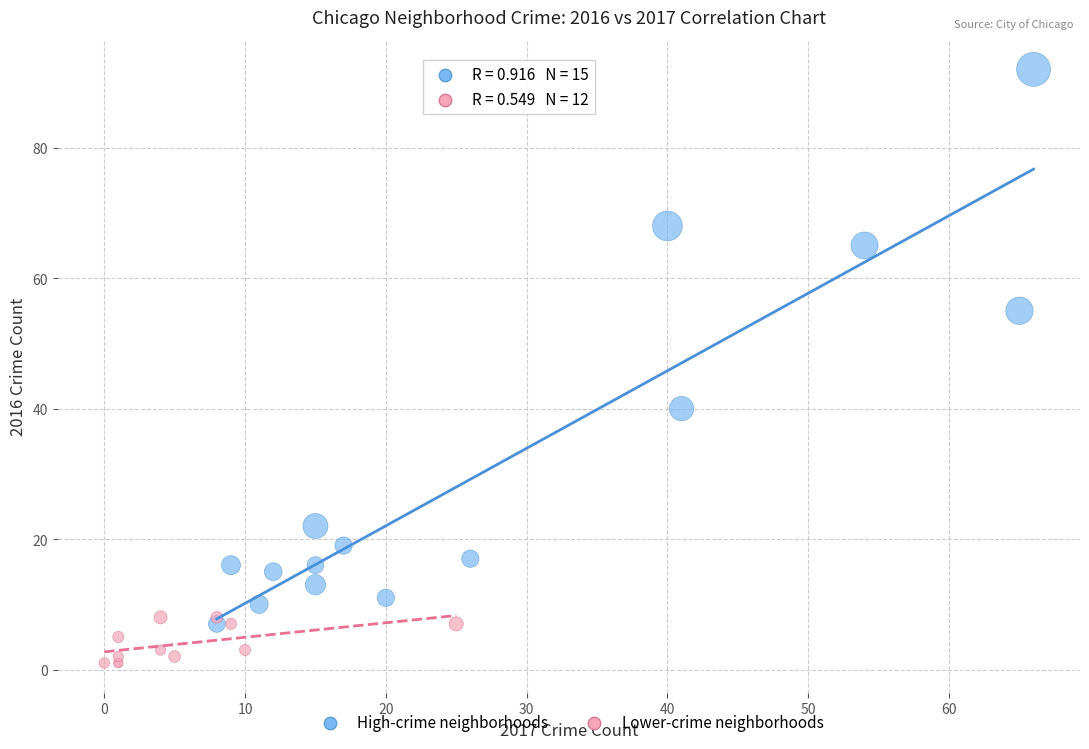

Which series has the widest spread of Y values?

High-crime neighborhoods